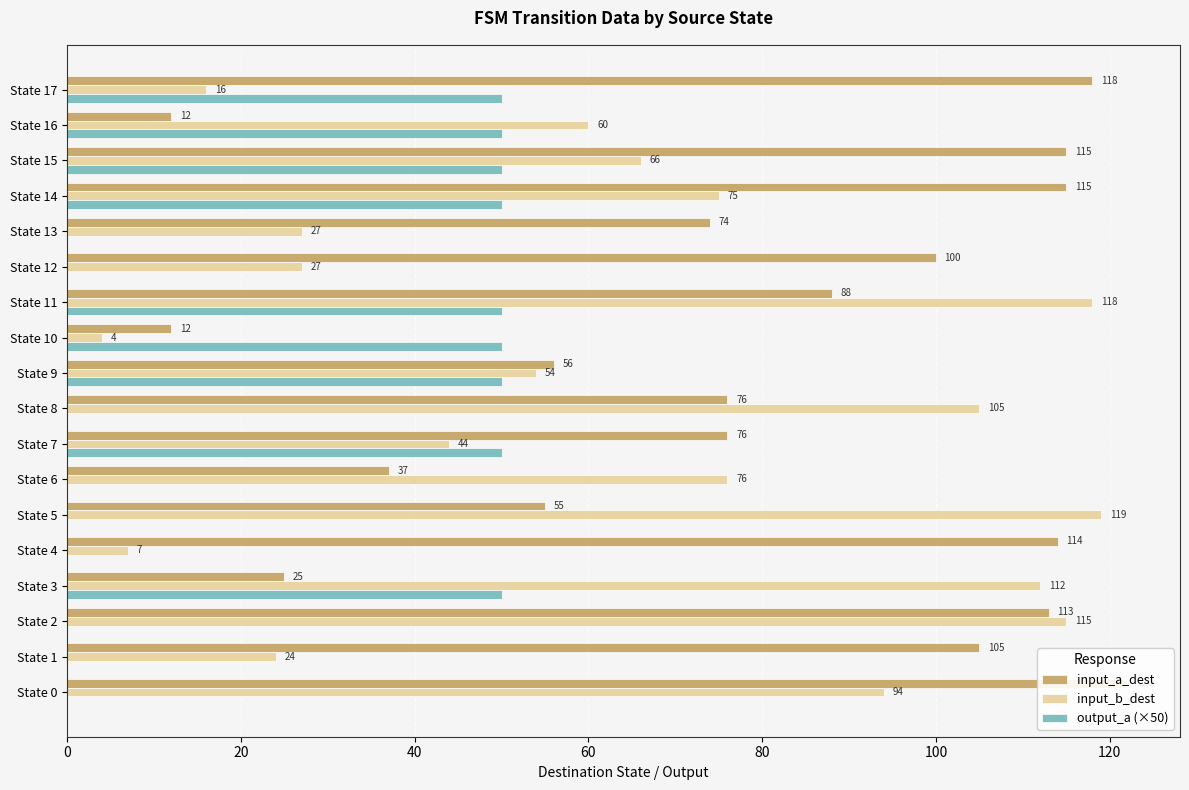

What is the sum of all input_b_dest values?

1143